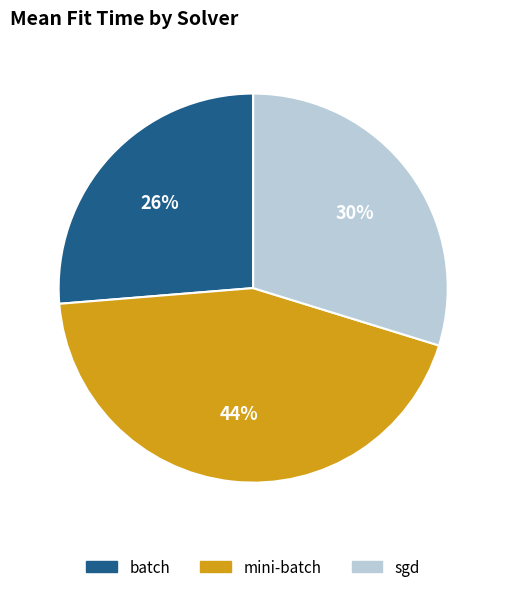

Rank the categories by value from lowest to highest.

batch, sgd, mini-batch